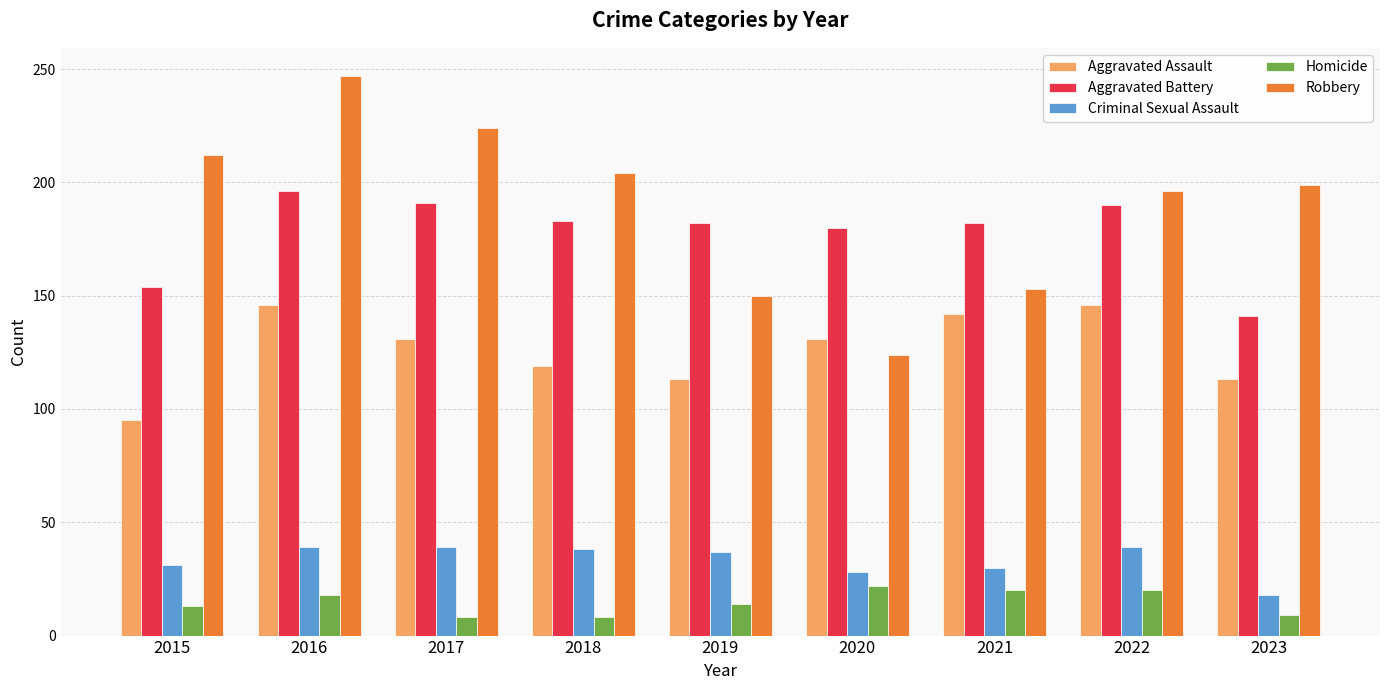

Which label corresponds to the largest value in the chart?

2016